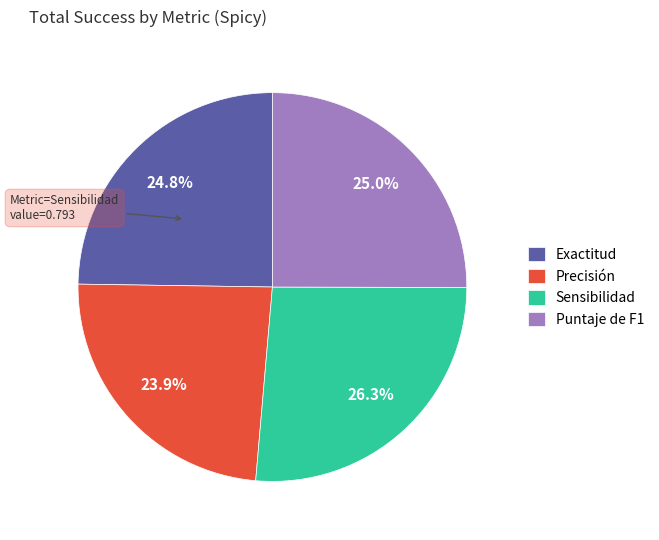

To the nearest percent, what is the combined percentage of Precisión and Exactitud?

49%